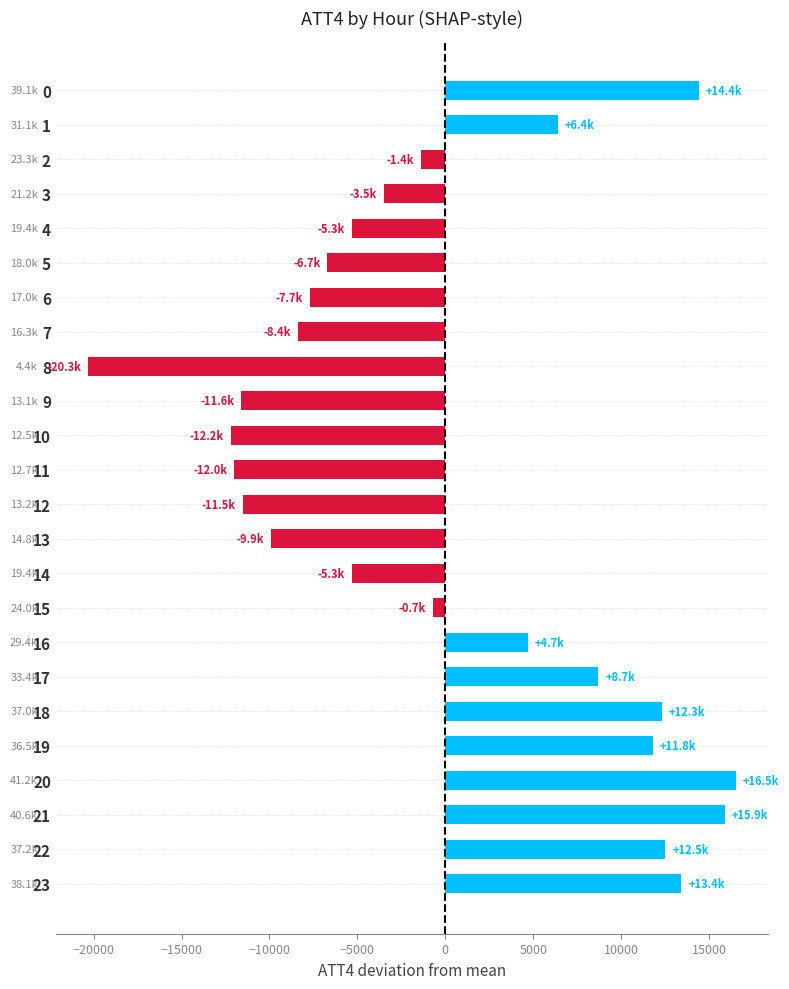

Which category has the highest value across all series?

20